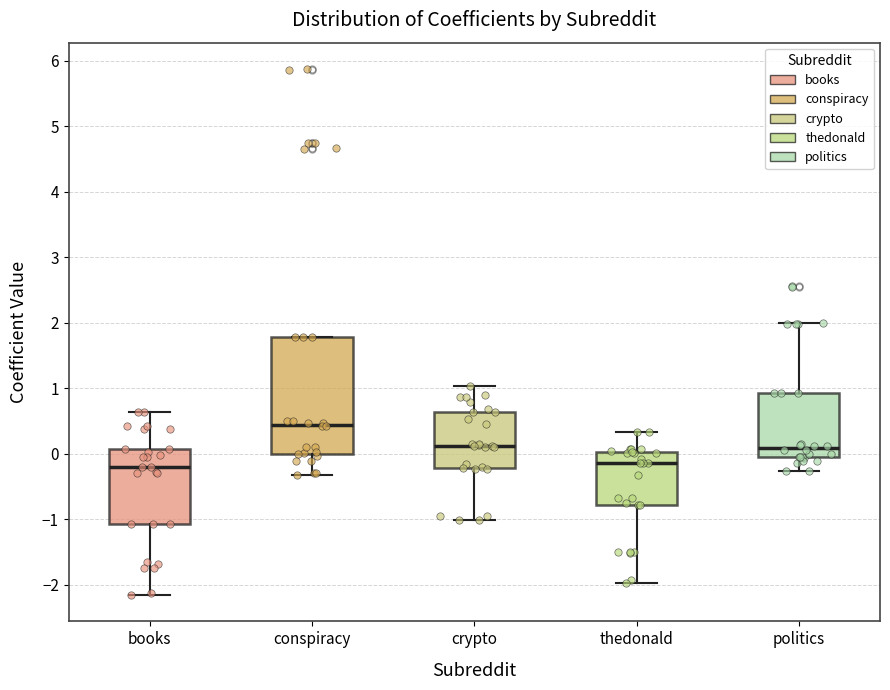

Which box's median line is the highest?

conspiracy